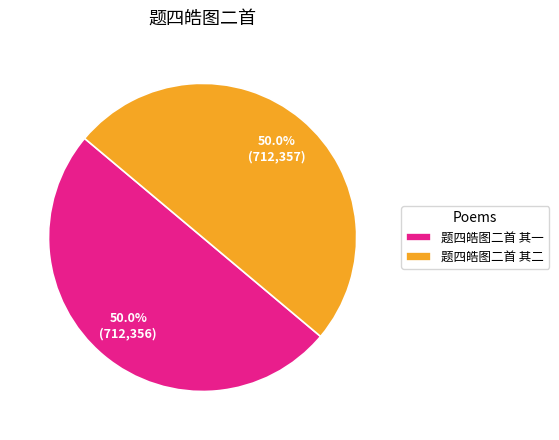

What is the ratio of the value at 题四皓图二首 其一 to the value at 题四皓图二首 其二?

1.0